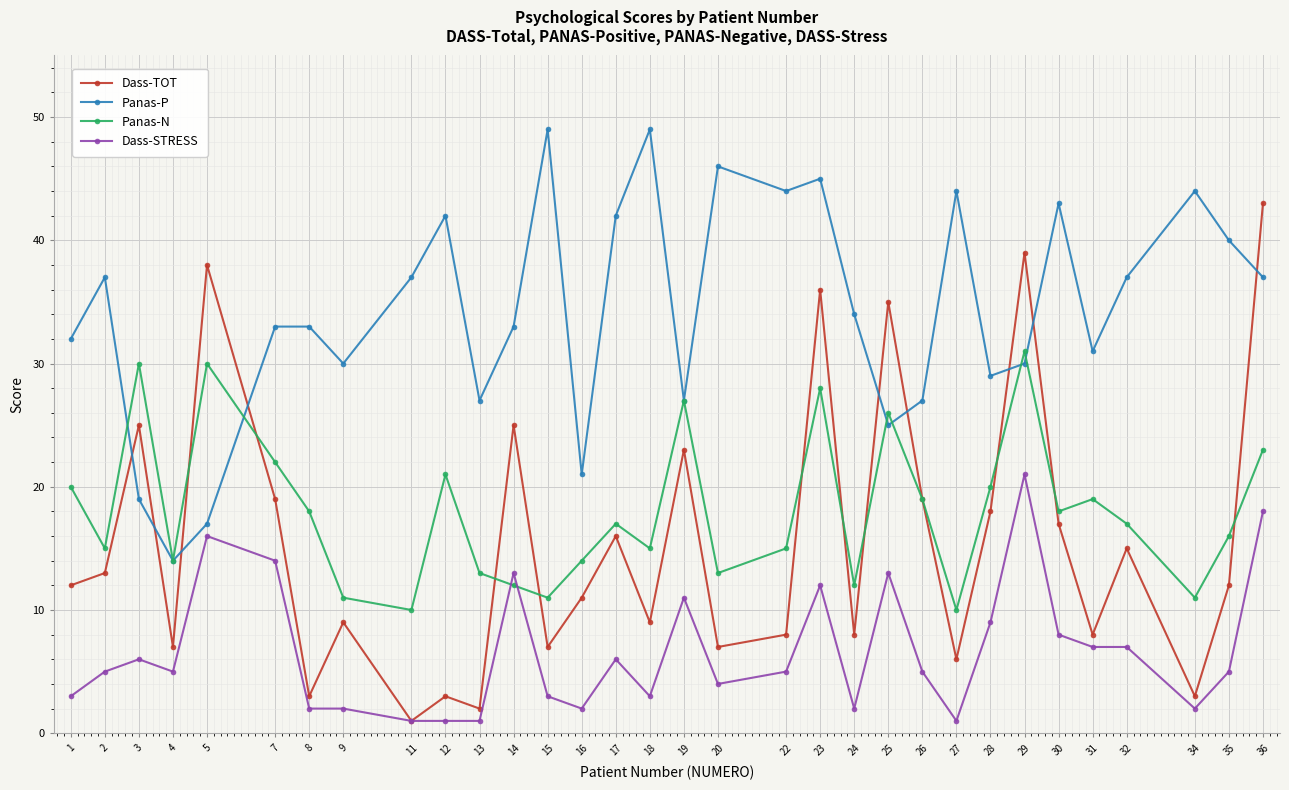

What are all the series names shown in the legend?

Dass-TOT, Panas-P, Panas-N, Dass-STRESS